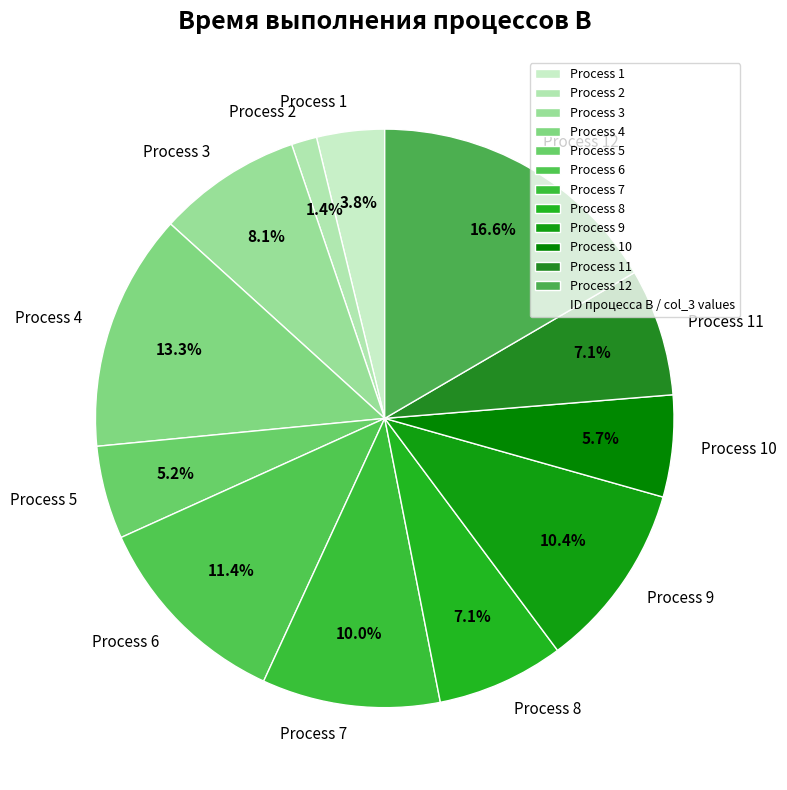

Which slice is the largest?

Process 12